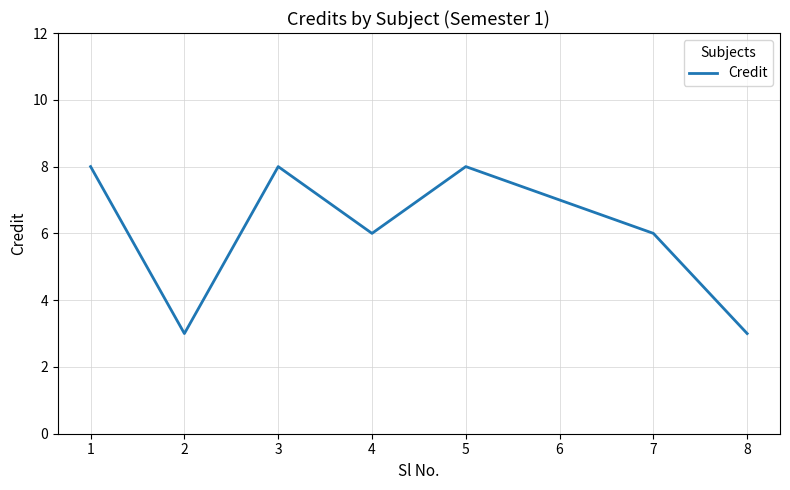

Read the value at 5.

8